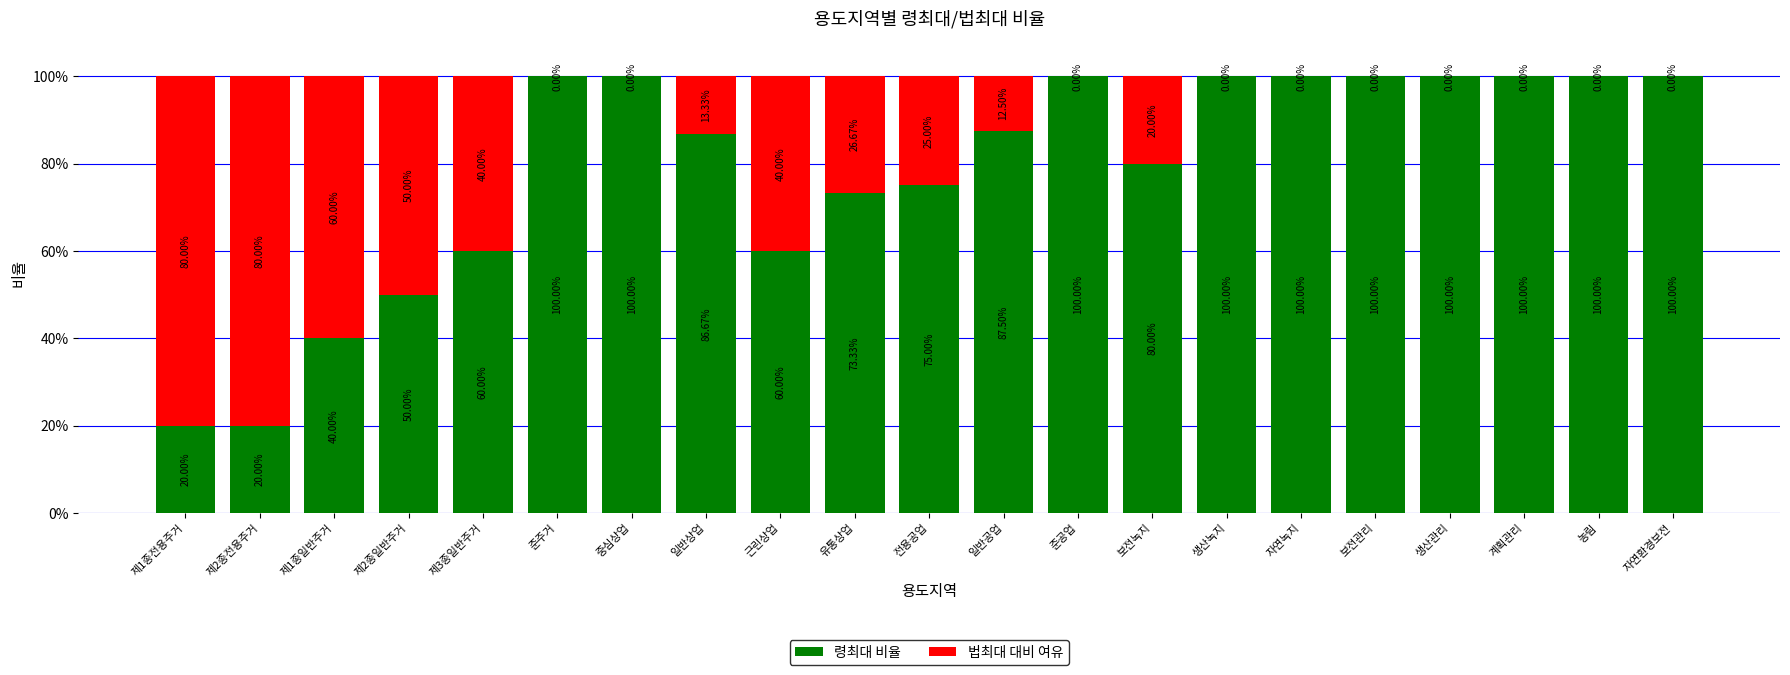

What is the sum of the 령최대 비율 values at 자연환경보전 and 제1종일반주거?

140.0